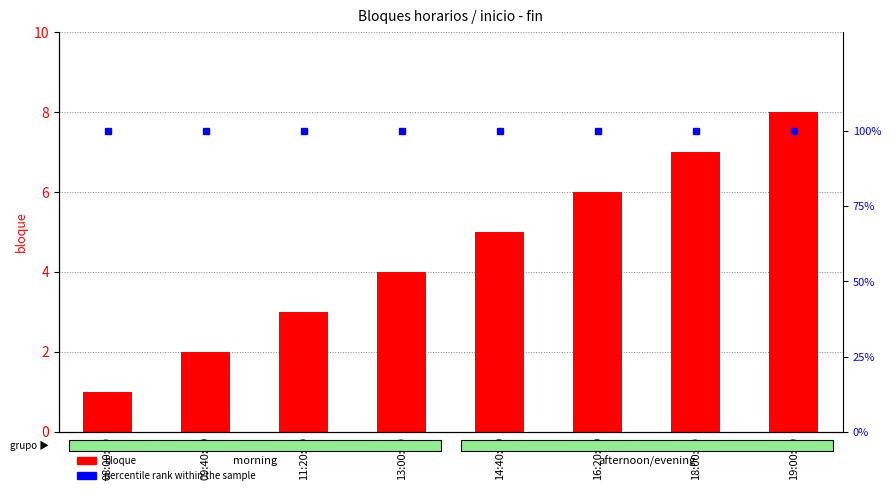

Reading left to right, transcribe all the data shown in this chart.

bloque: 1	2	3	4	5	6	7	8
percentile rank within the sample: 100	100	100	100	100	100	100	100